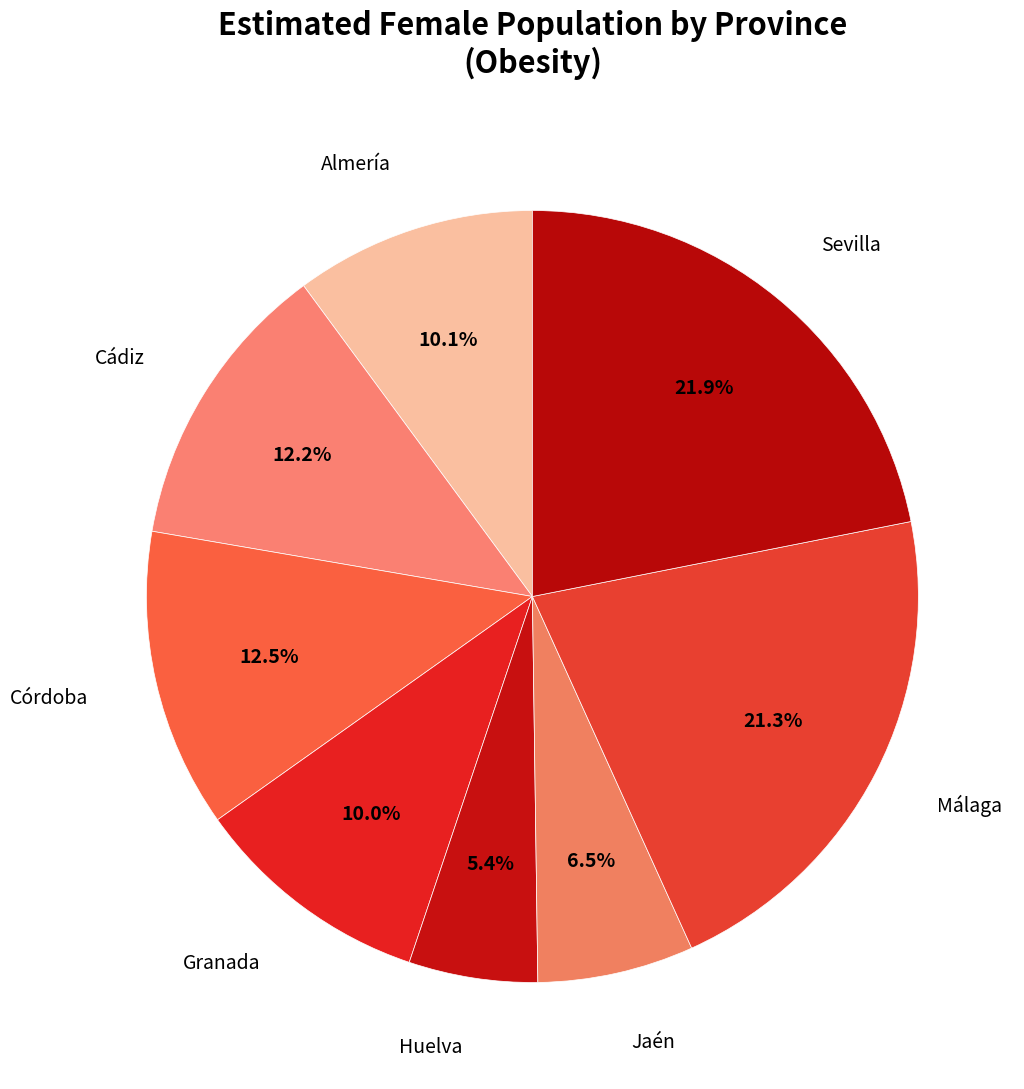

Count the number of slices in the pie.

8